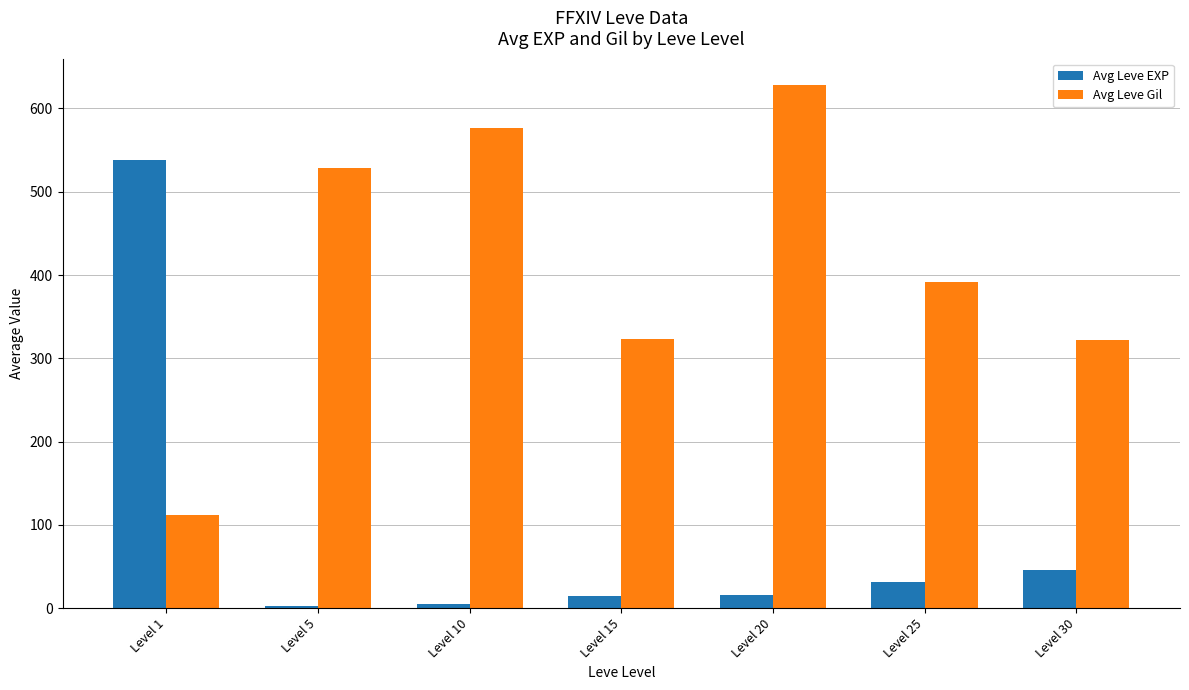

Rank the series by their maximum value, from highest to lowest.

Avg Leve Gil, Avg Leve EXP